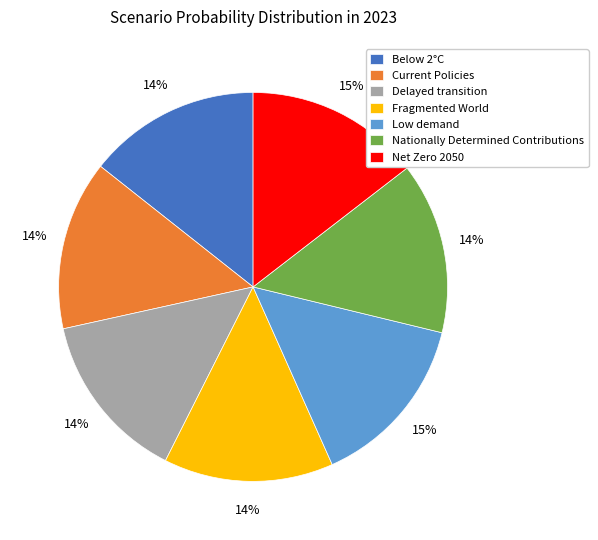

To the nearest percent, what percentage of the pie is Net Zero 2050?

15%